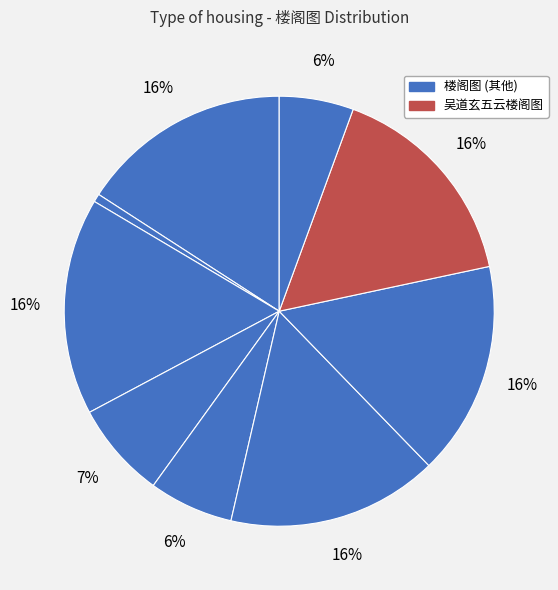

Count the number of slices in the pie.

9